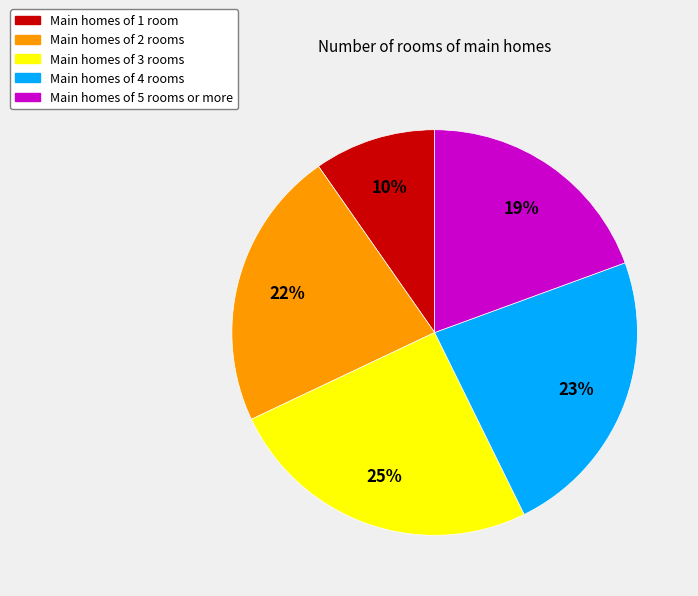

Which slice is the largest?

Main homes of 3 rooms